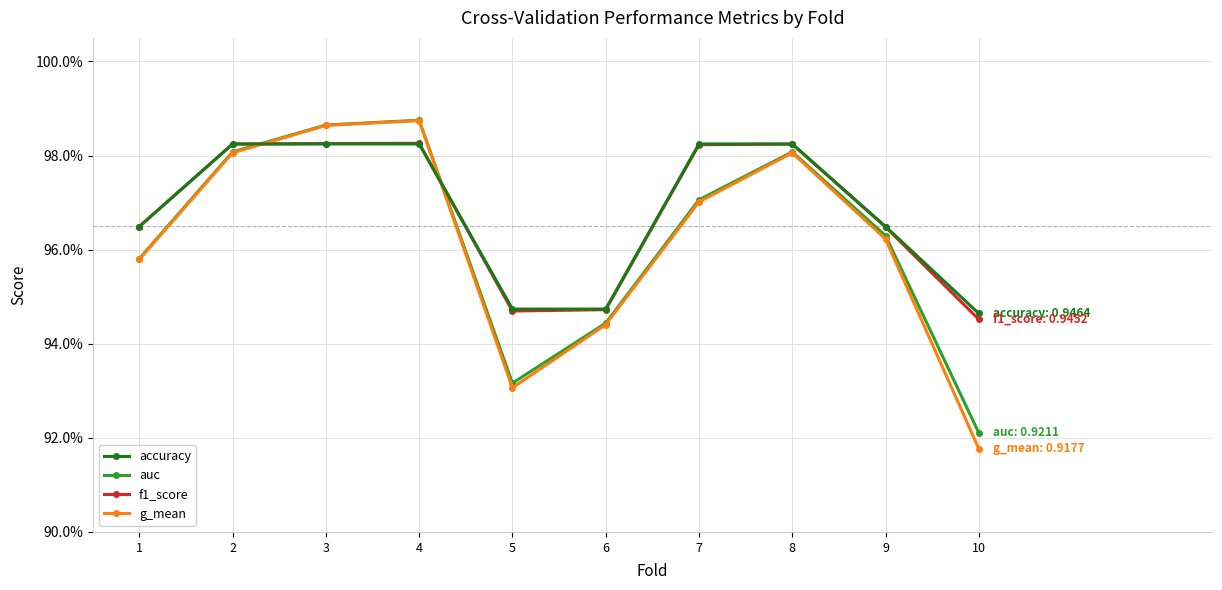

Does the chart have visible grid lines?

Yes